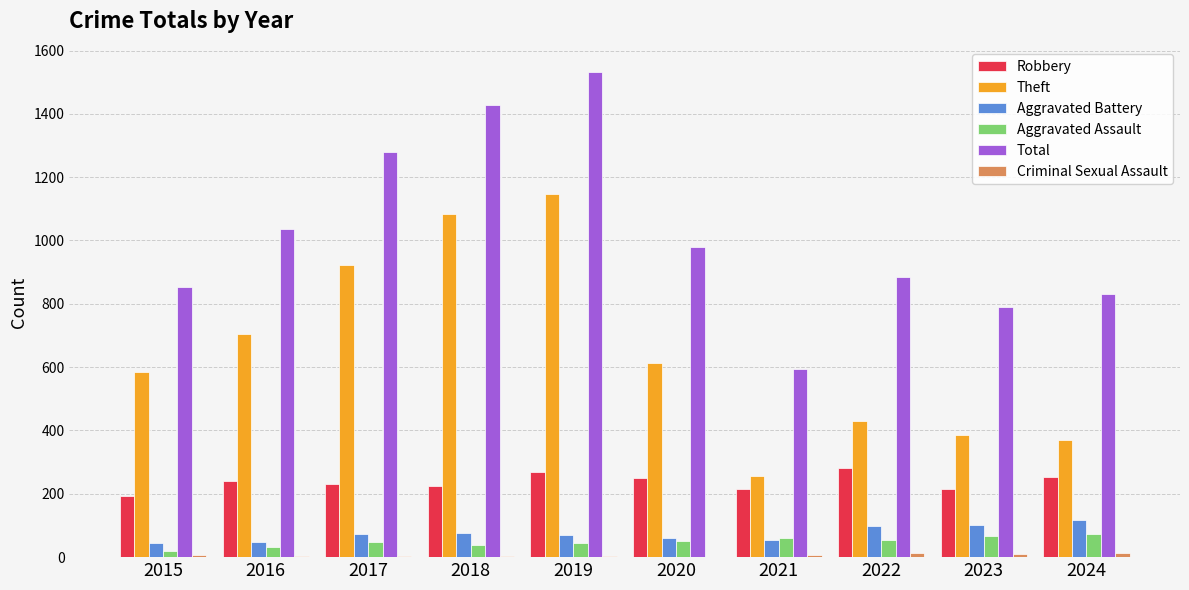

How many categories are shown in the chart?

10